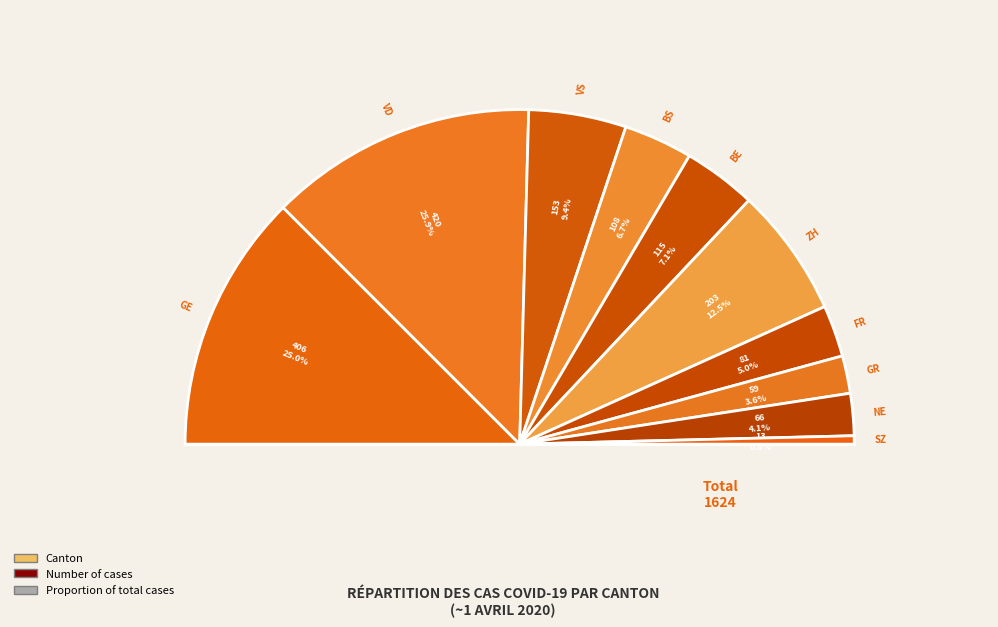

Which slice is the largest?

VD